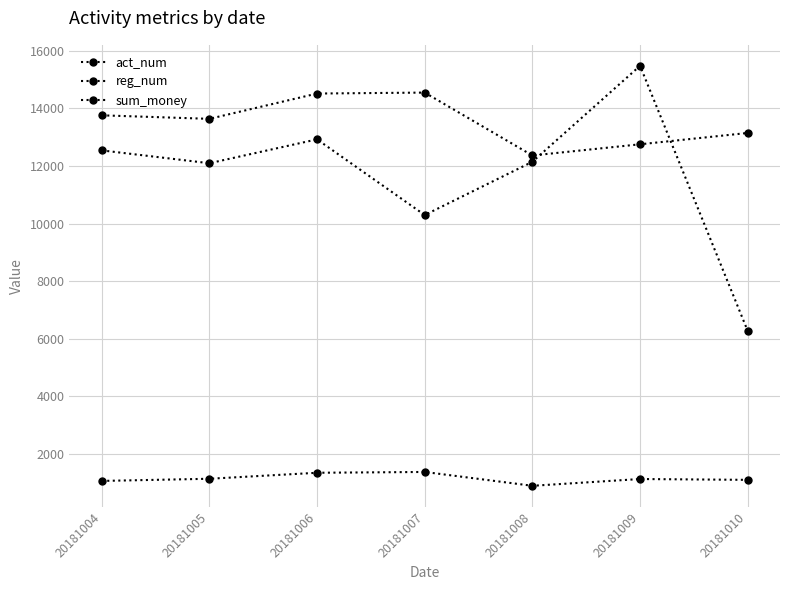

How many interior local peaks does the act_num series have?

1